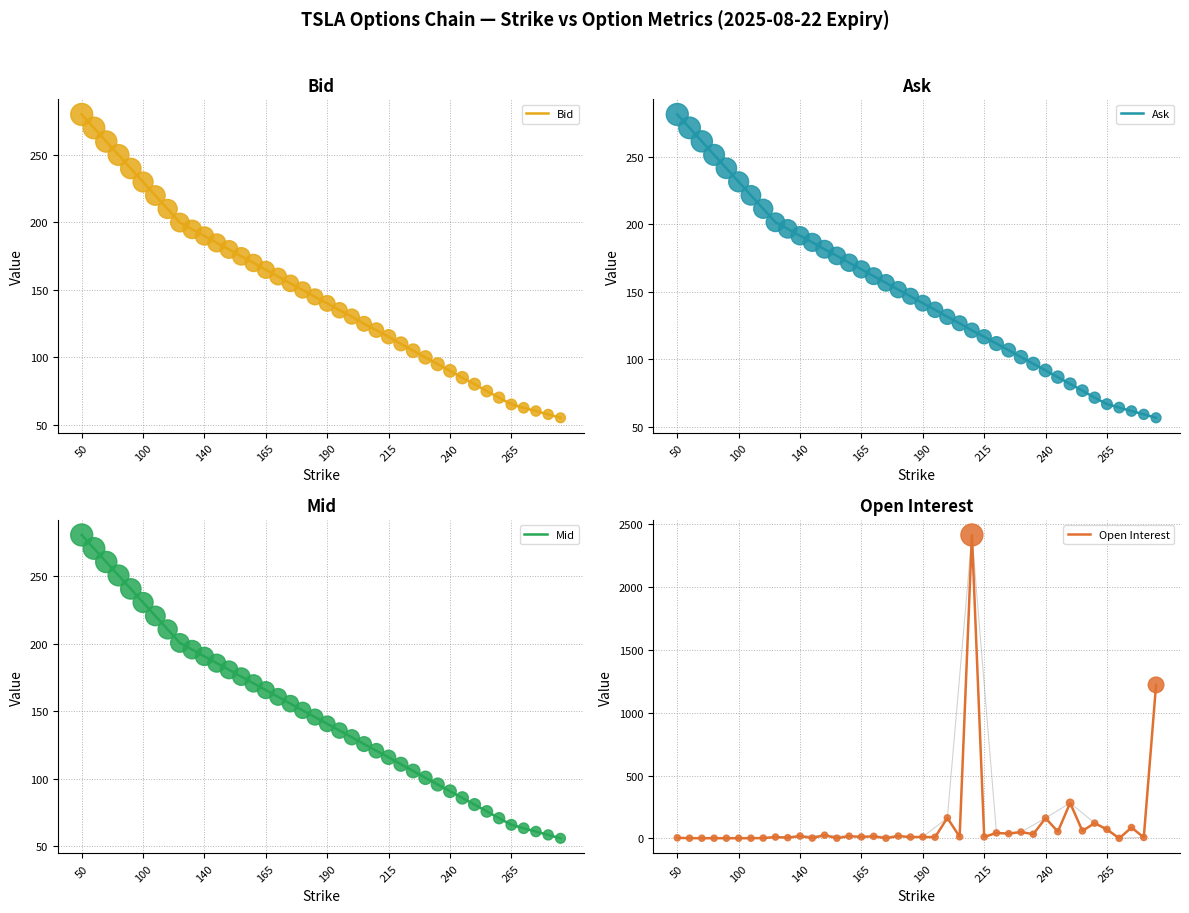

Which series contains the lowest Y value?

Open Interest